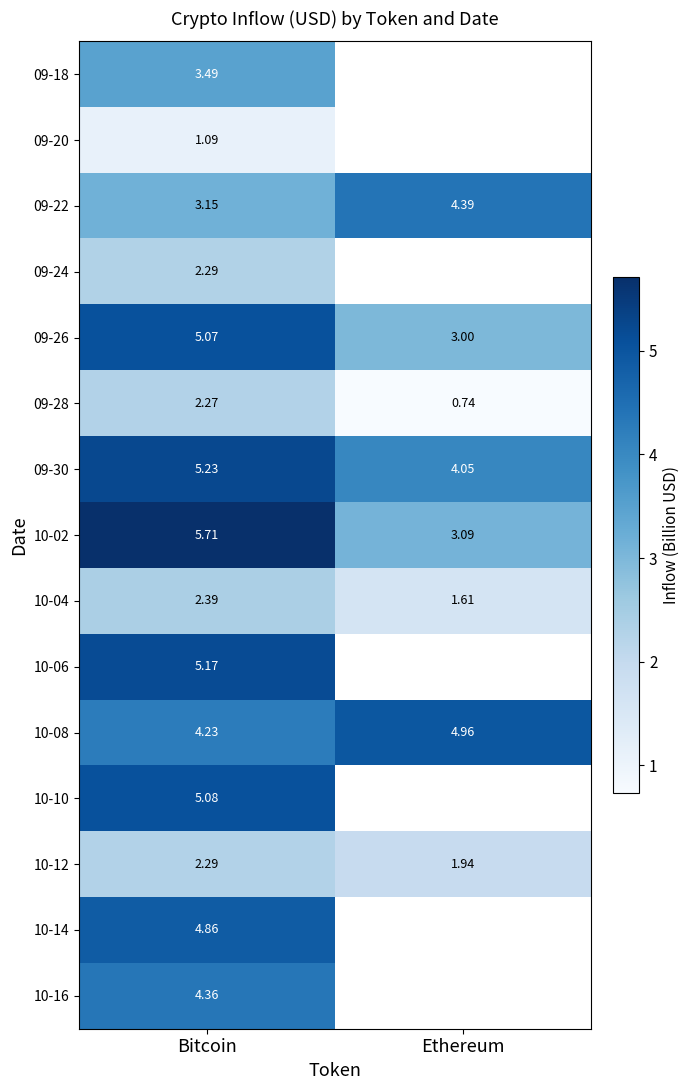

Which category has the lowest value across all series?

Ethereum